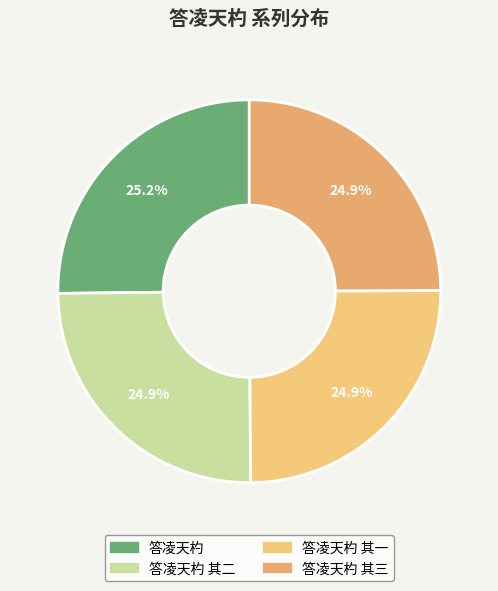

To the nearest percent, what is the average slice percentage?

25%